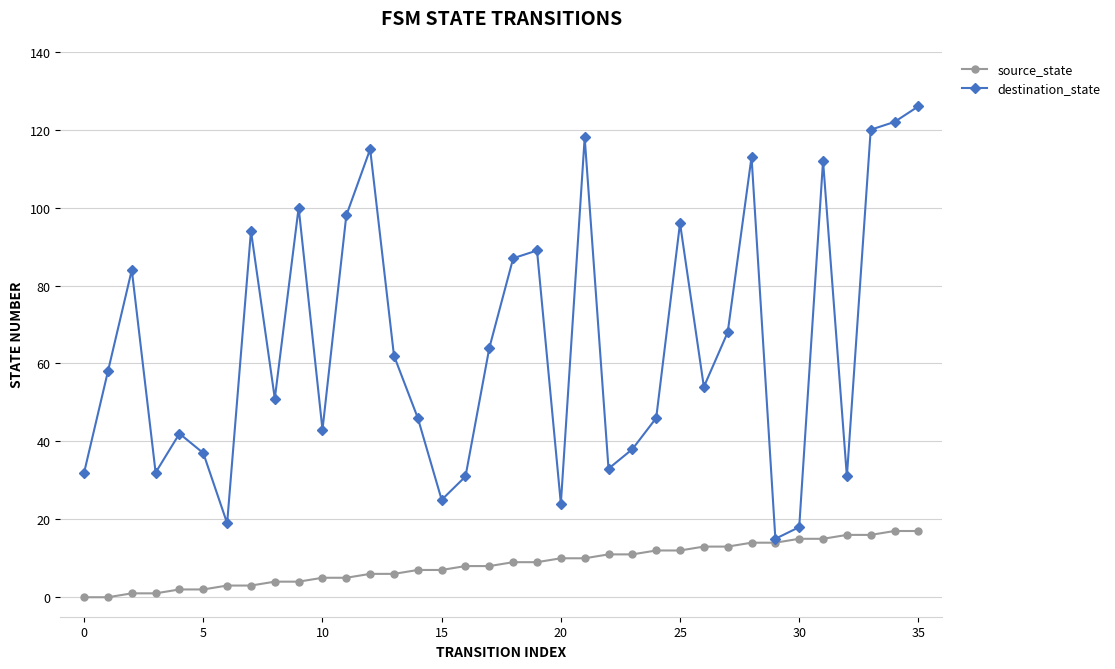

How many interior local valleys does the destination_state series have?

10